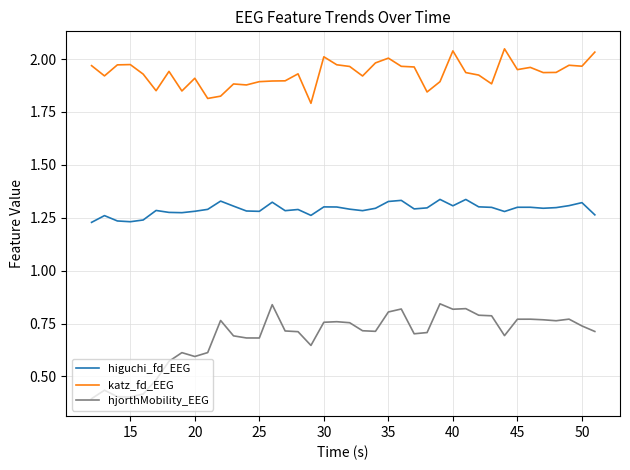

True or false: katz_fd_EEG and higuchi_fd_EEG cross at least once.

False